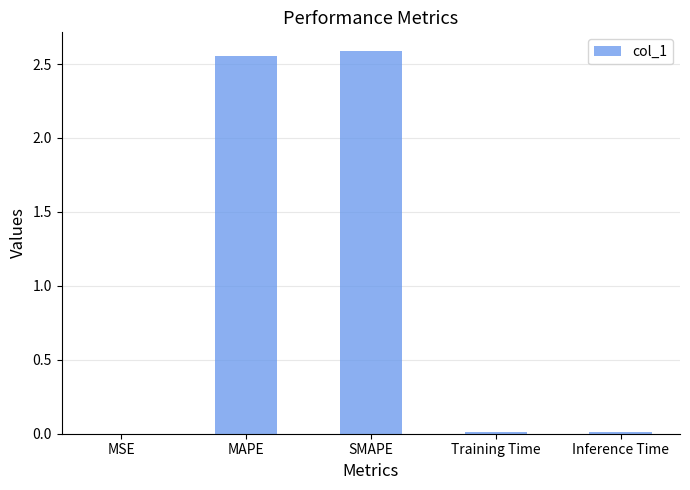

Is it true that the value at MAPE is 3.6?

False